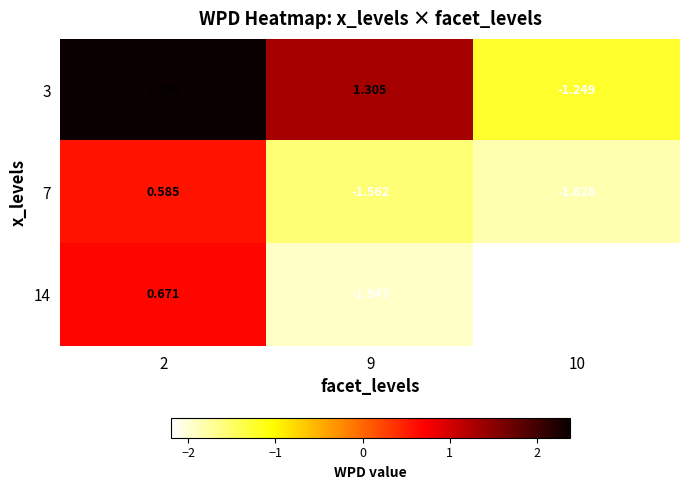

Which series has the largest range (max minus min)?

3